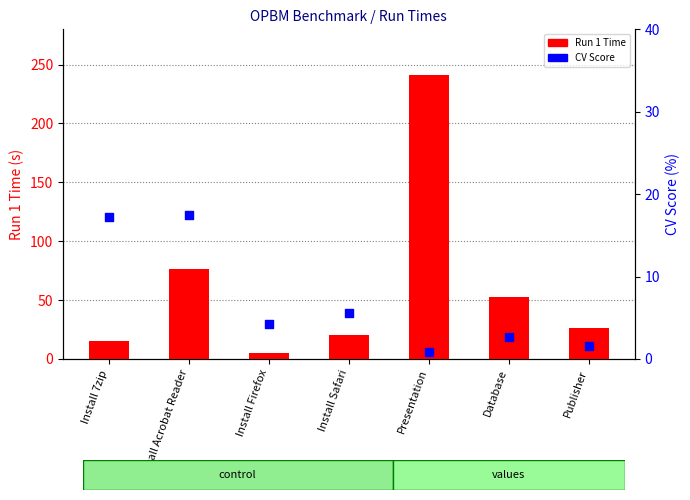

Is the value of Run 1 Time at Install Firefox greater than the value of CV Score at Install Safari?

No